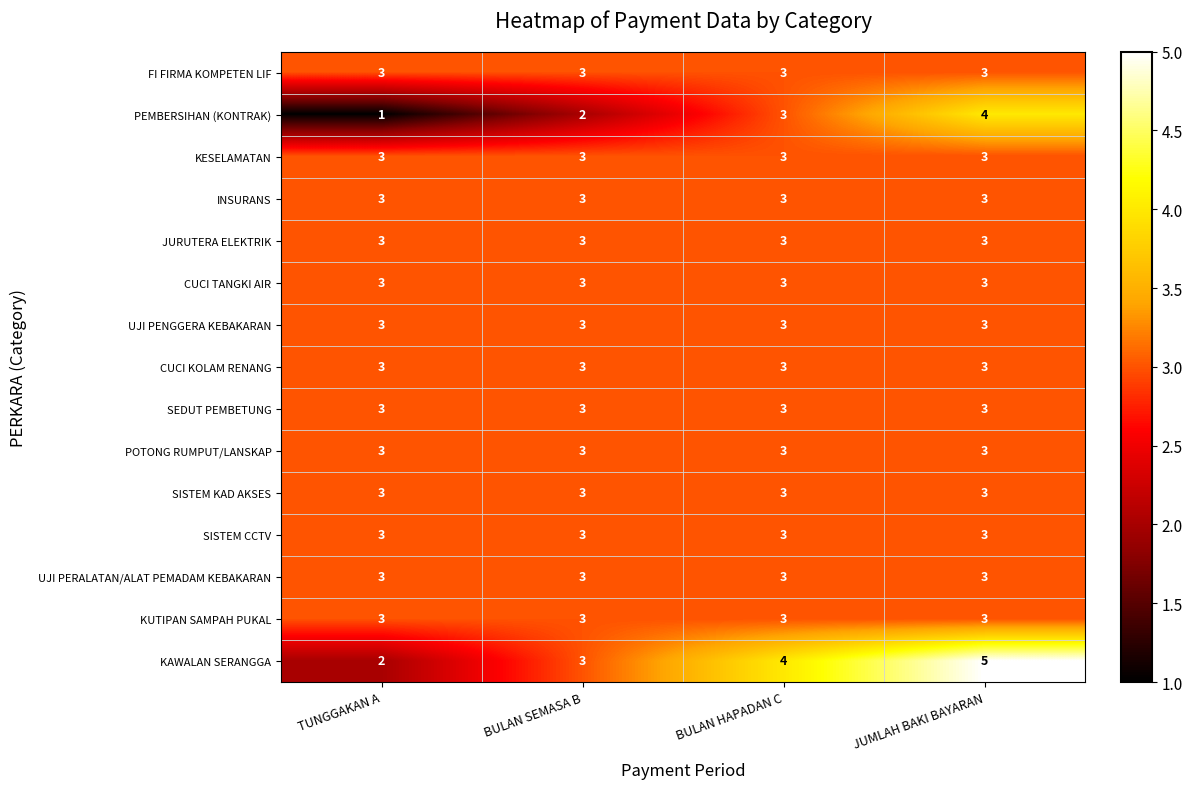

What is the difference between the highest and lowest values at JUMLAH BAKI BAYARAN?

2